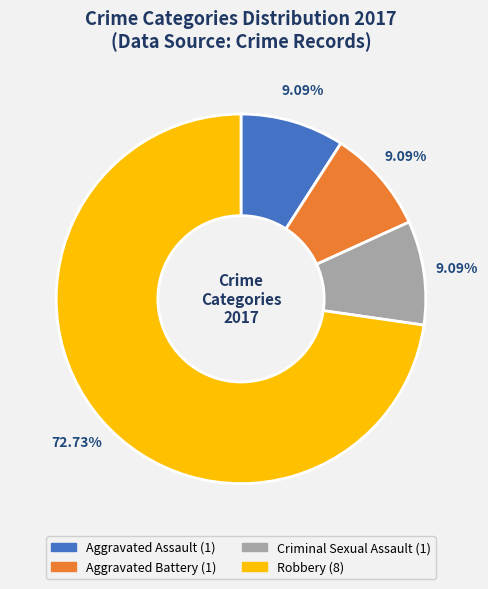

What is the majority slice?

Robbery